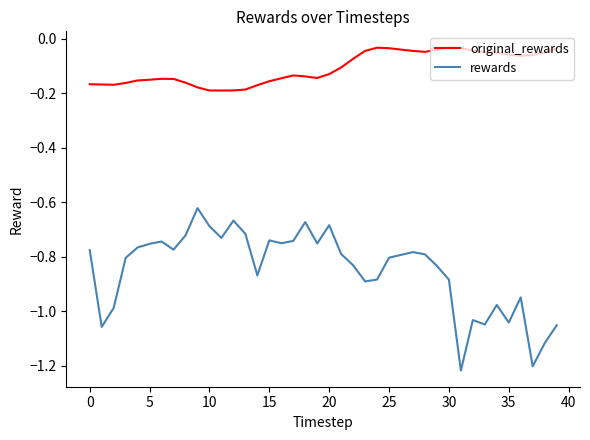

True or false: original_rewards and rewards intersect in this chart.

False